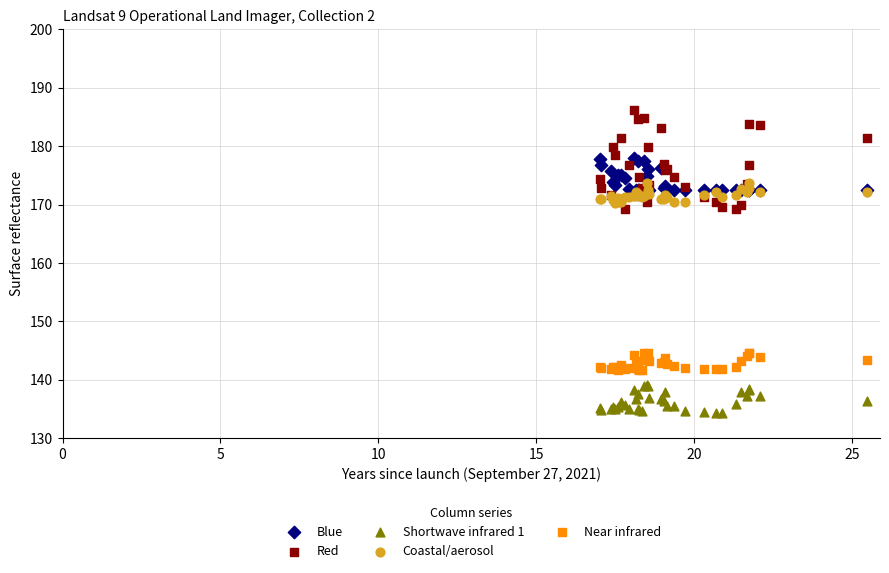

Which series contains the highest Y value?

Red